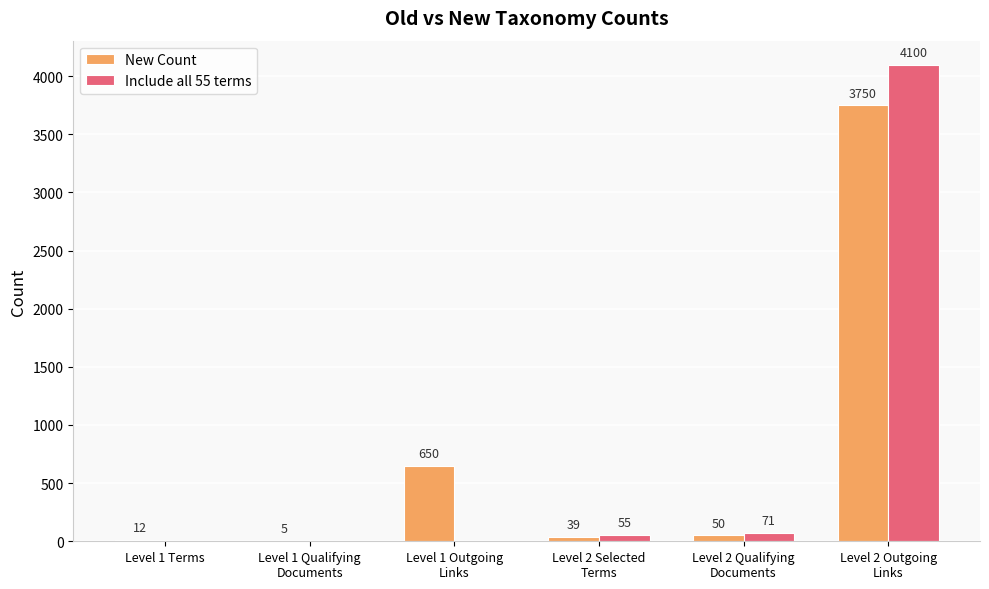

Which category has the highest value in the New Count series?

Level 2 Outgoing
Links